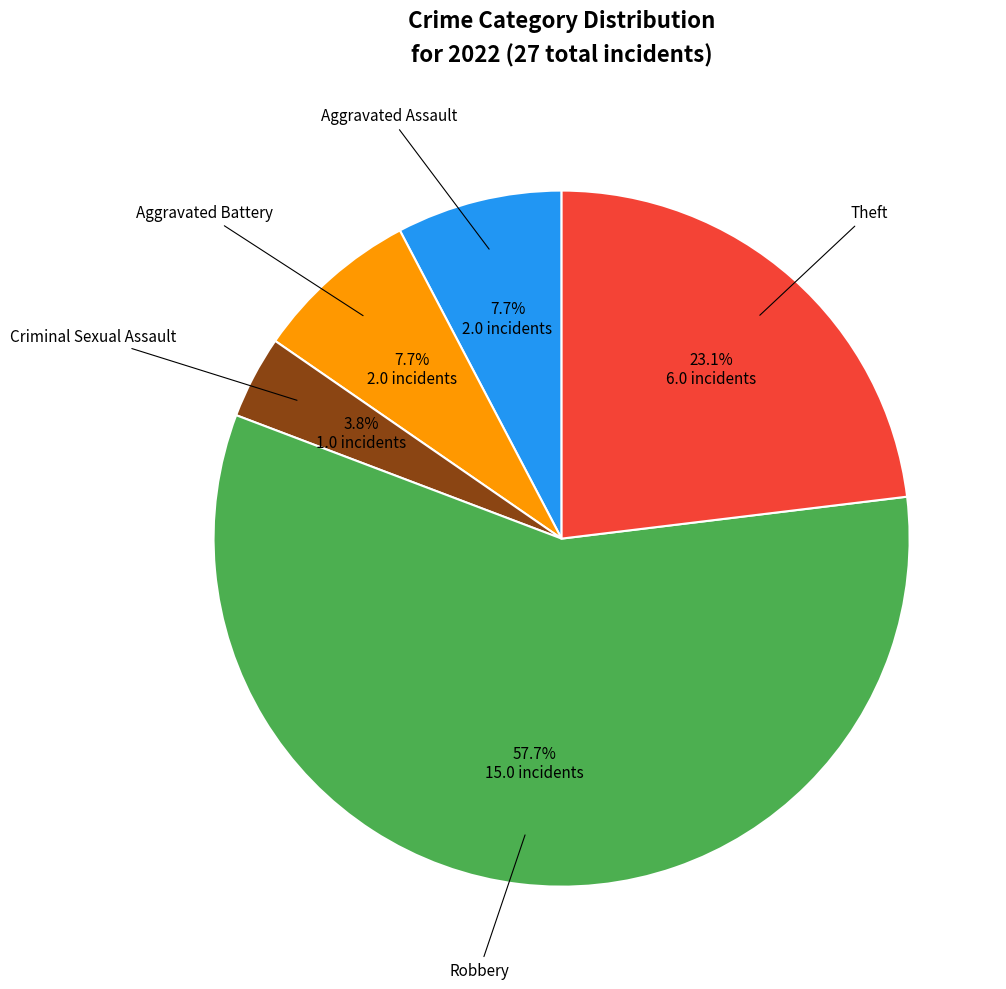

Is there a majority slice in this chart?

Yes